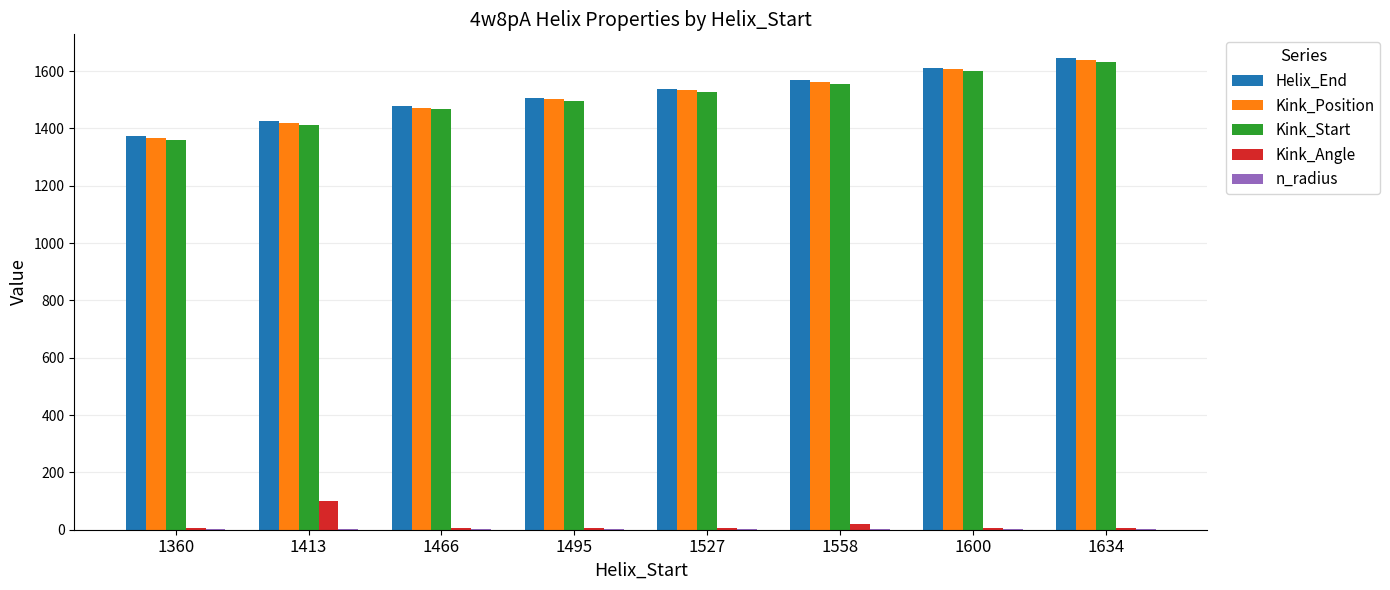

How many categories are shown in the chart?

8